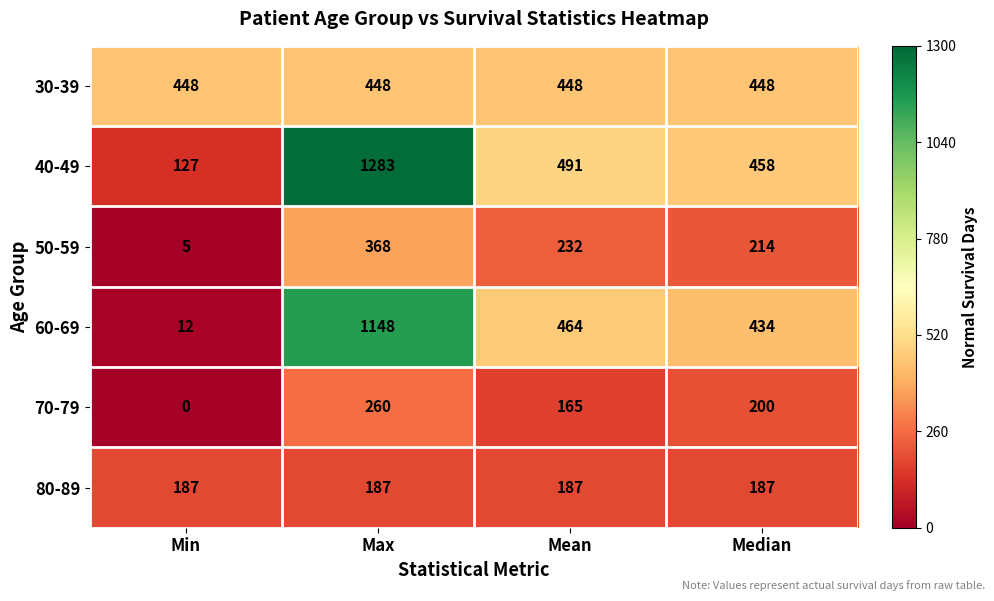

The value of 80-89 at Min is 187. True or false?

True